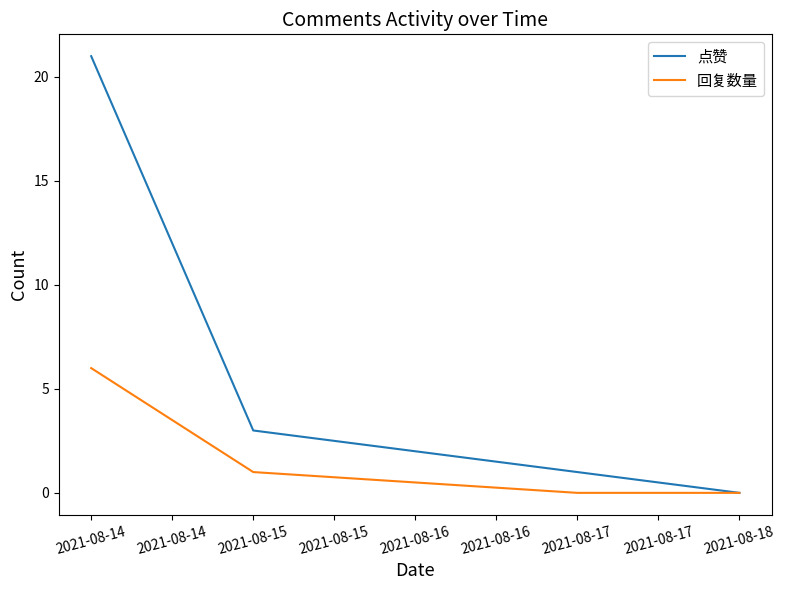

At which category is the sum across all series the highest?

2021-08-14